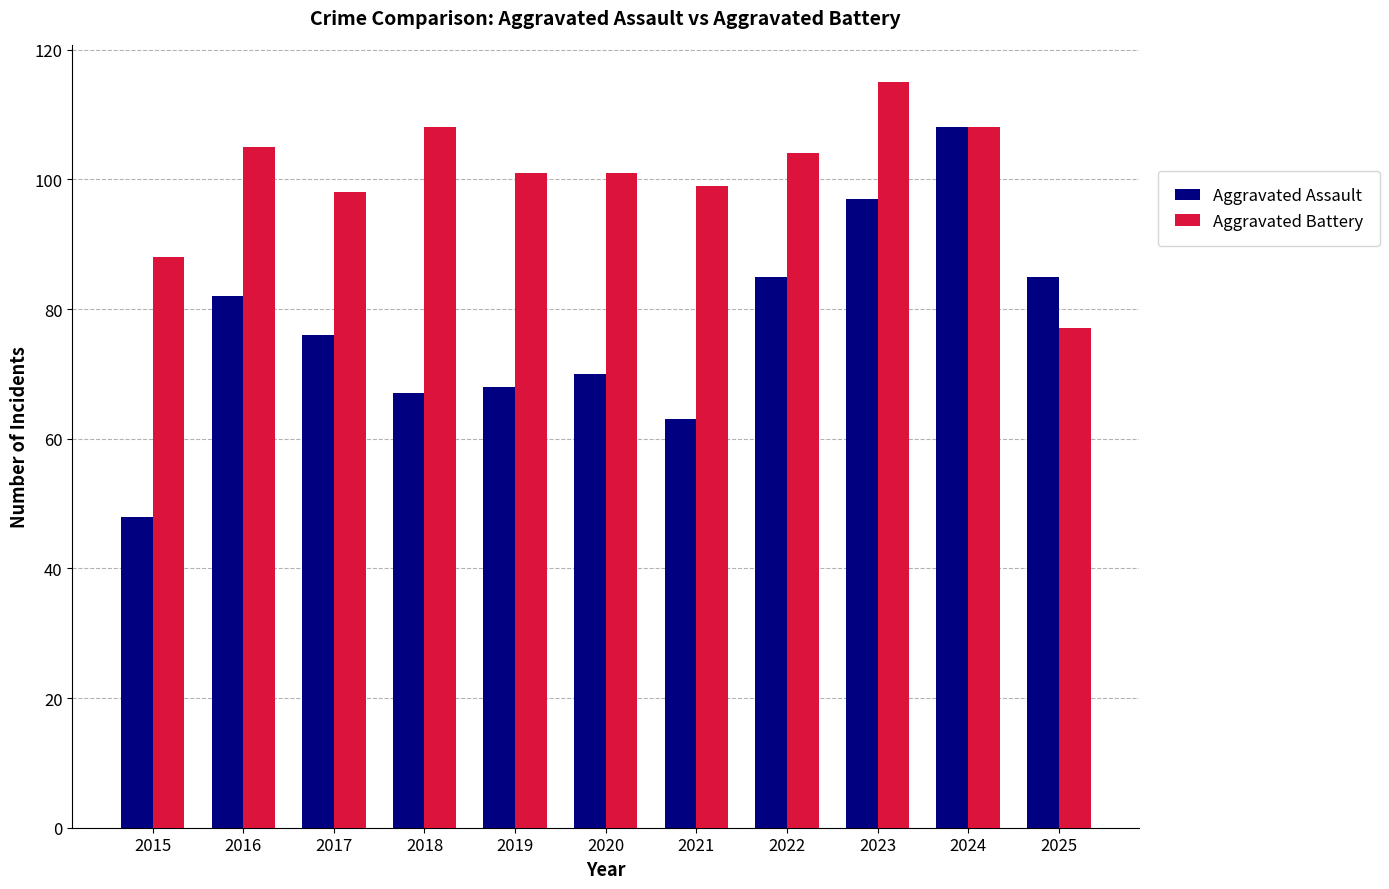

What are all the series names shown in the legend?

Aggravated Assault, Aggravated Battery